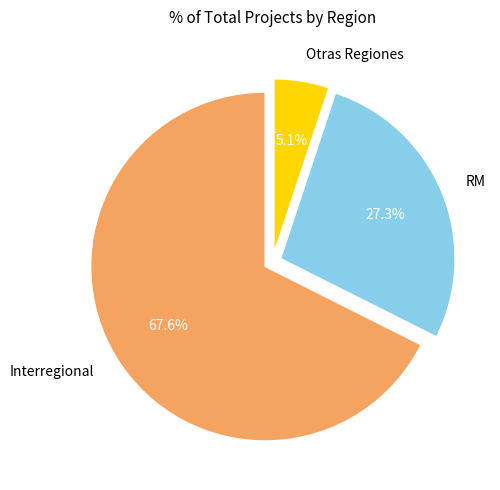

Does any single category account for the majority?

Yes